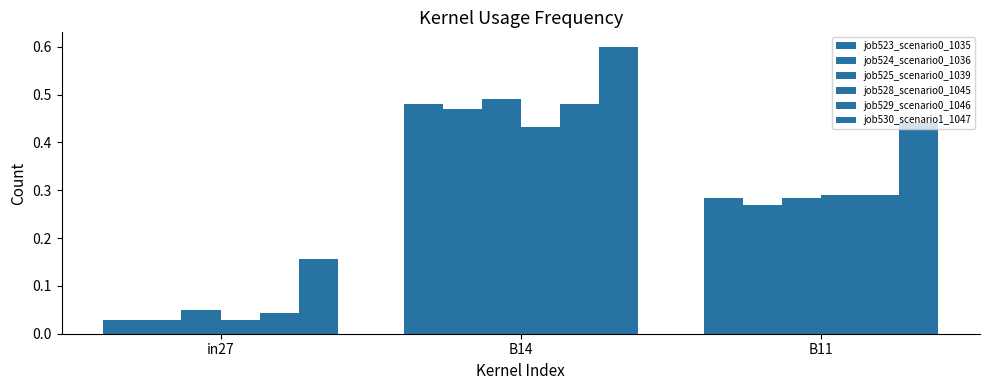

At how many categories does at least one series exceed 0?

3